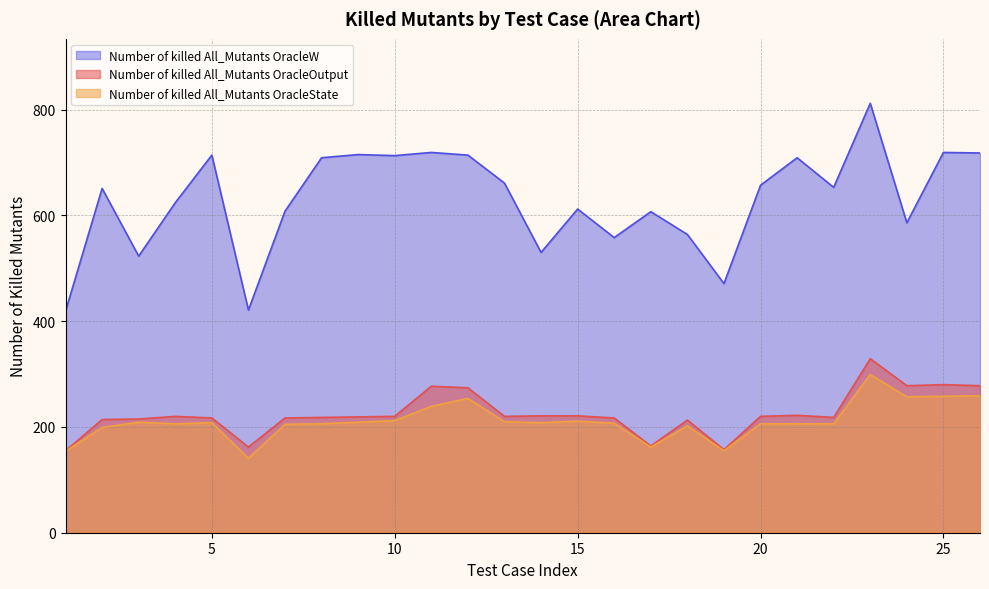

What is the value of the Number of killed All_Mutants OracleOutput point at the 5th from the left?

217